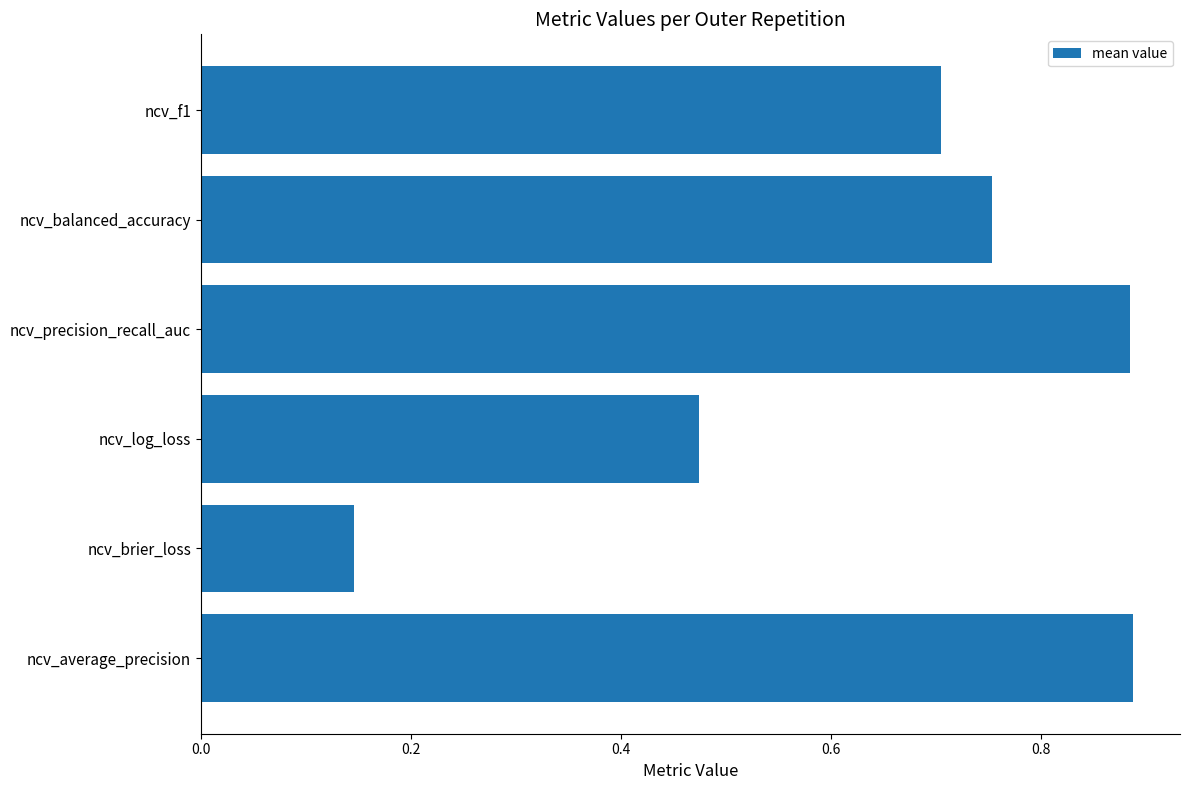

Between ncv_log_loss and ncv_f1, which is larger?

ncv_f1